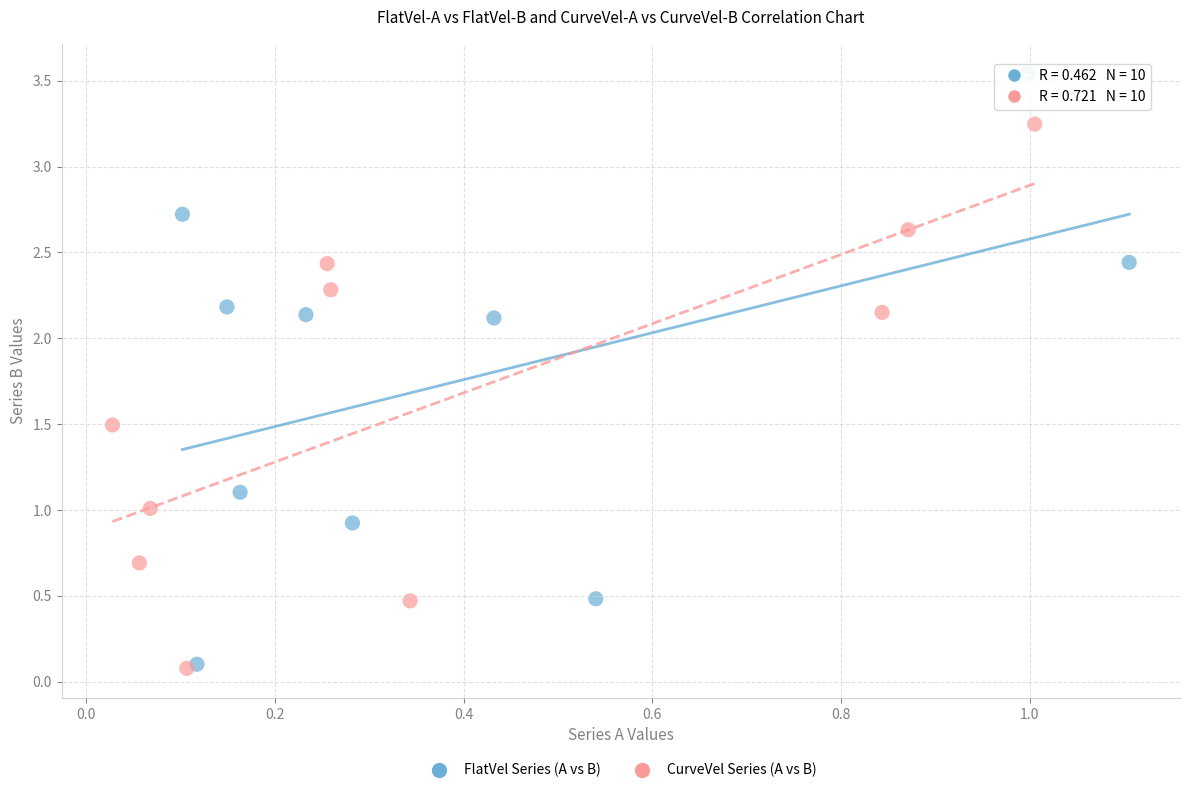

Which series has the largest Y range (max minus min)?

FlatVel Series (A vs B)